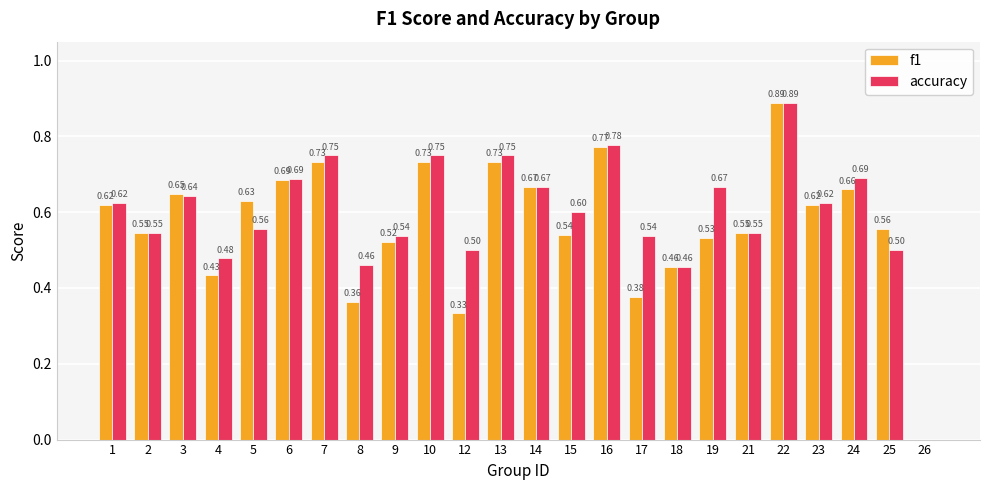

What is the sum of the f1 values at 5 and 13?

1.4